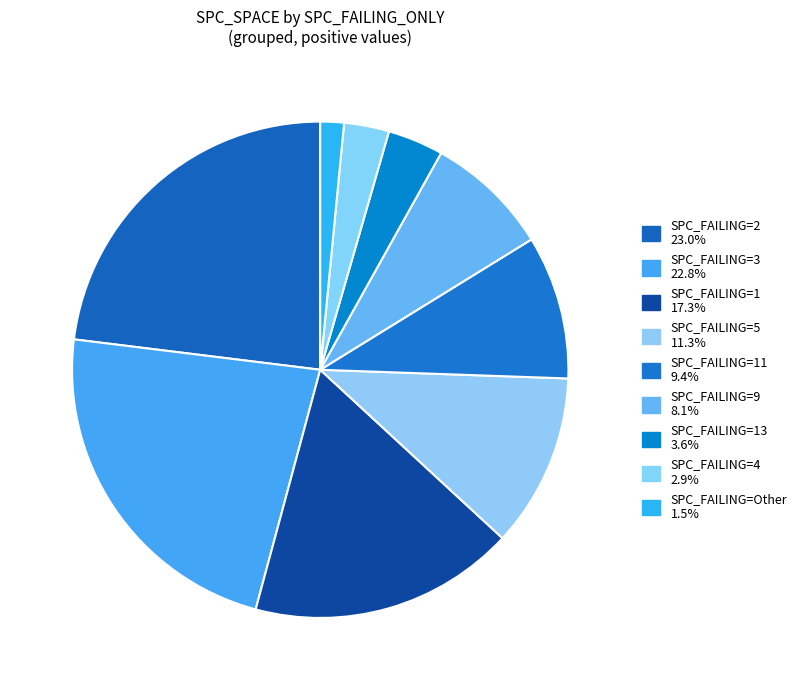

How many segments does this pie chart have?

9